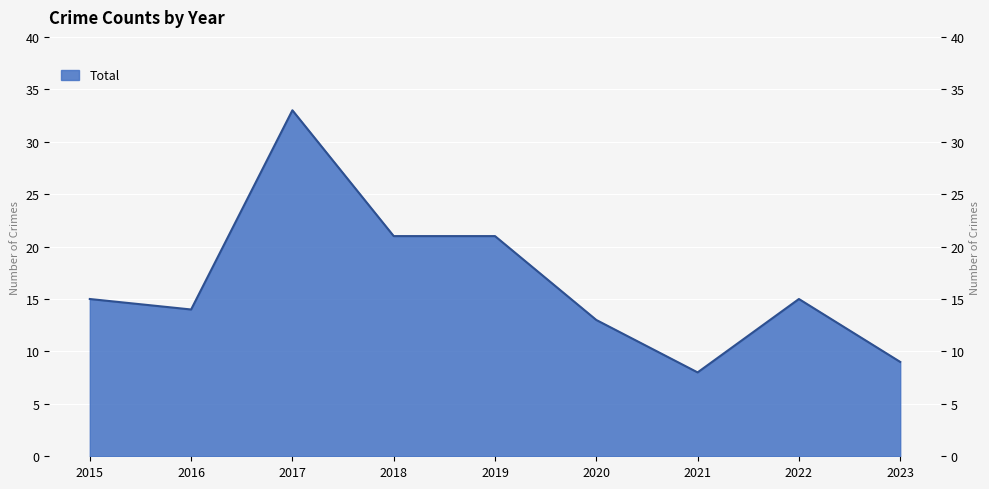

Rank the categories by value from lowest to highest.

2021, 2023, 2020, 2016, 2015, 2022, 2018, 2019, 2017